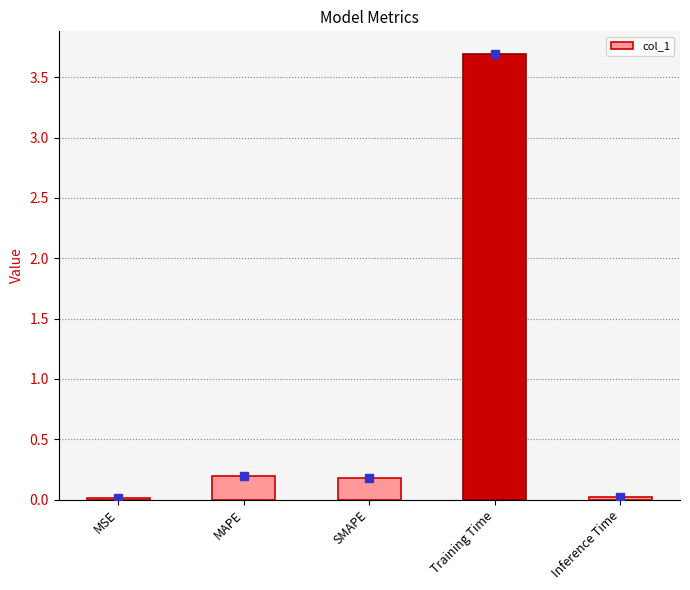

At which category does the chart reach its peak across all series?

Training Time